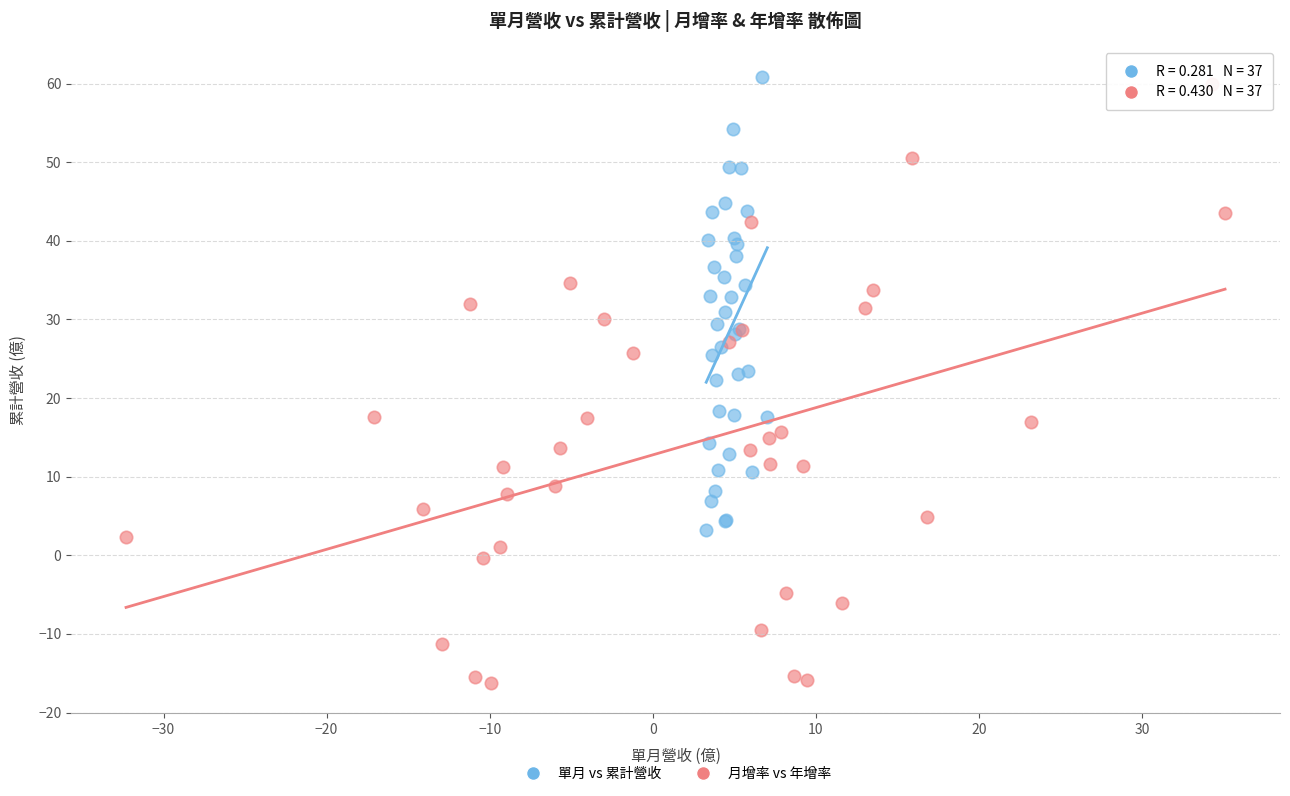

Which series has the widest spread of Y values?

月增率 vs 年增率